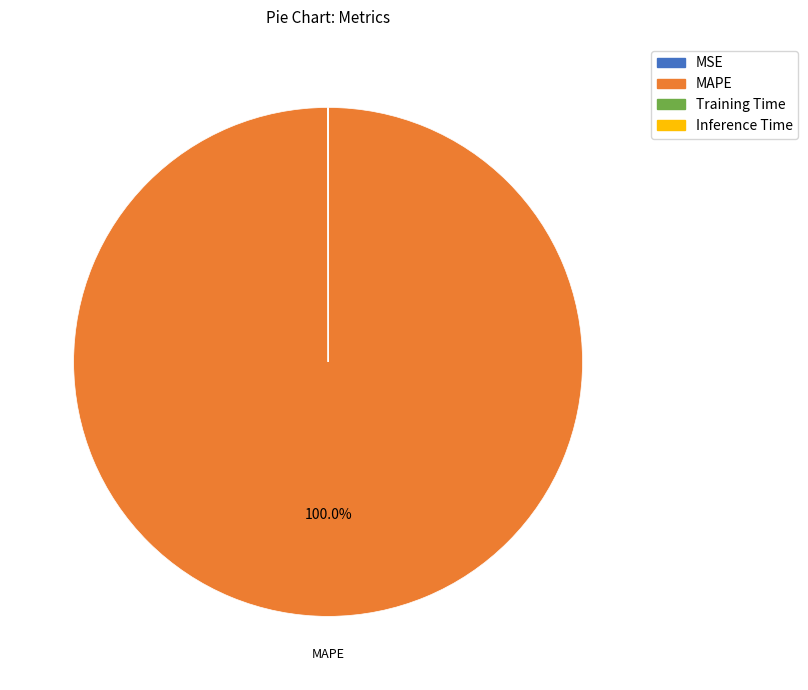

Is it true that MAPE is 100% of the pie?

True